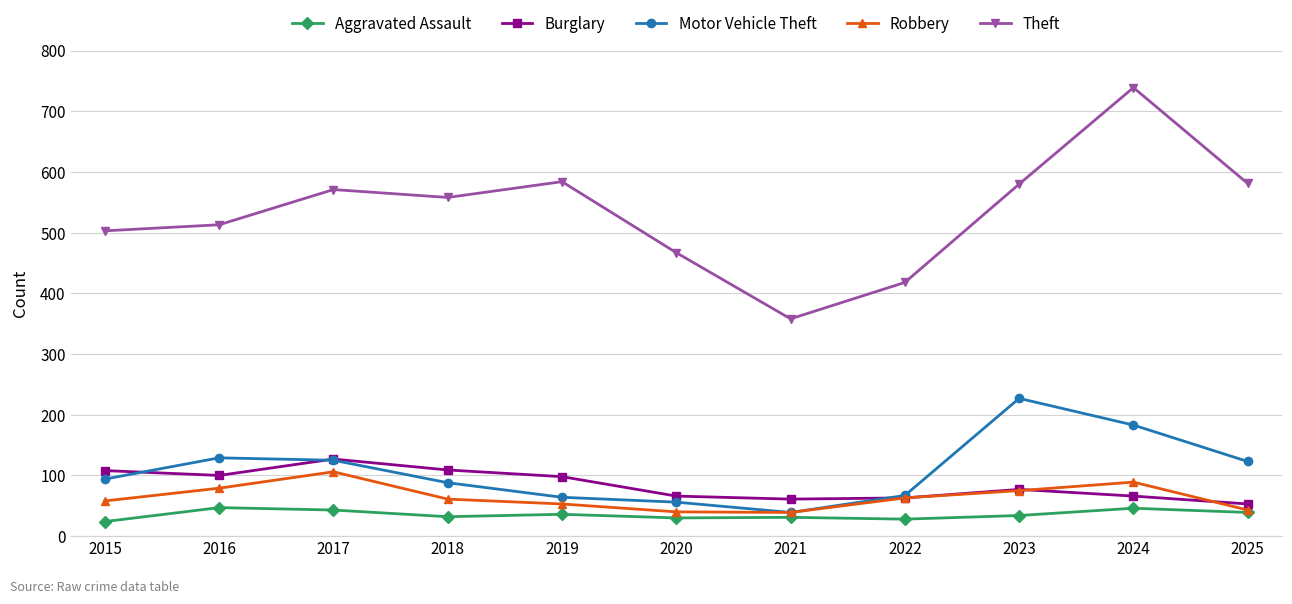

What is the total value across all series at 2018?

848